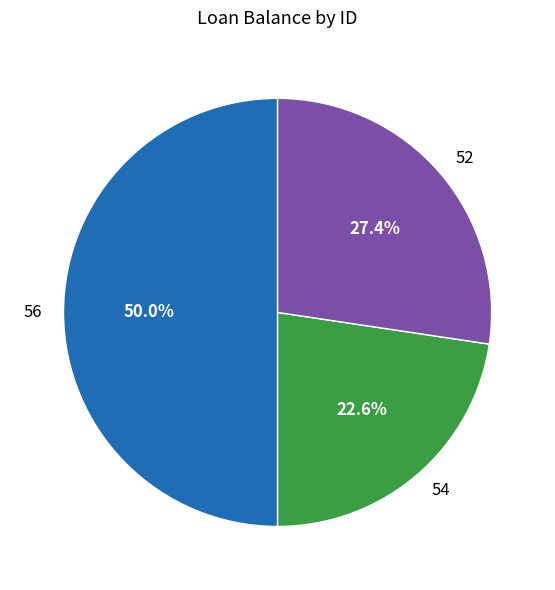

What percentage is the 52 slice, to the nearest percent?

27%